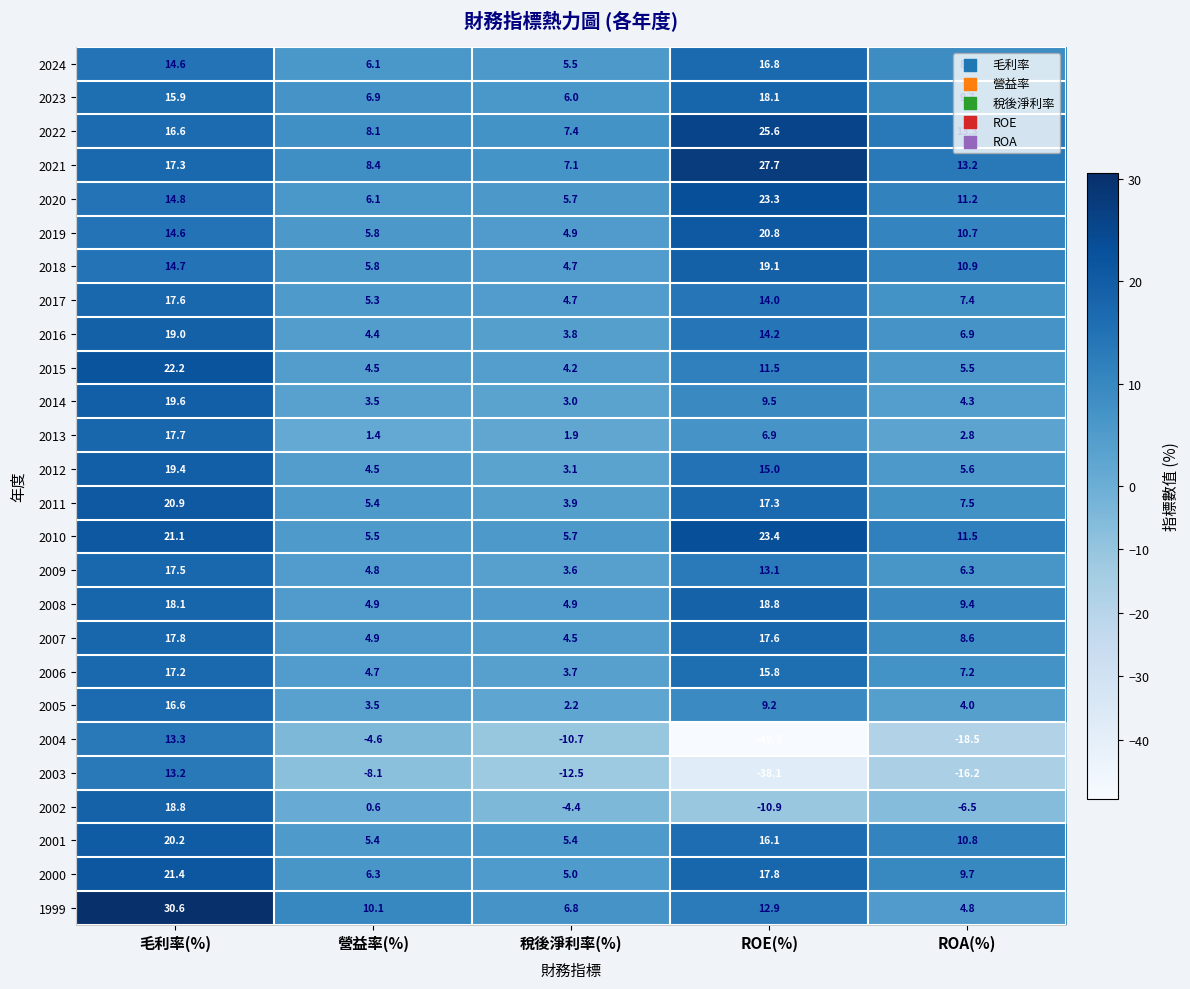

What is the difference between the second highest and minimum values in the 2013 series?

5.5